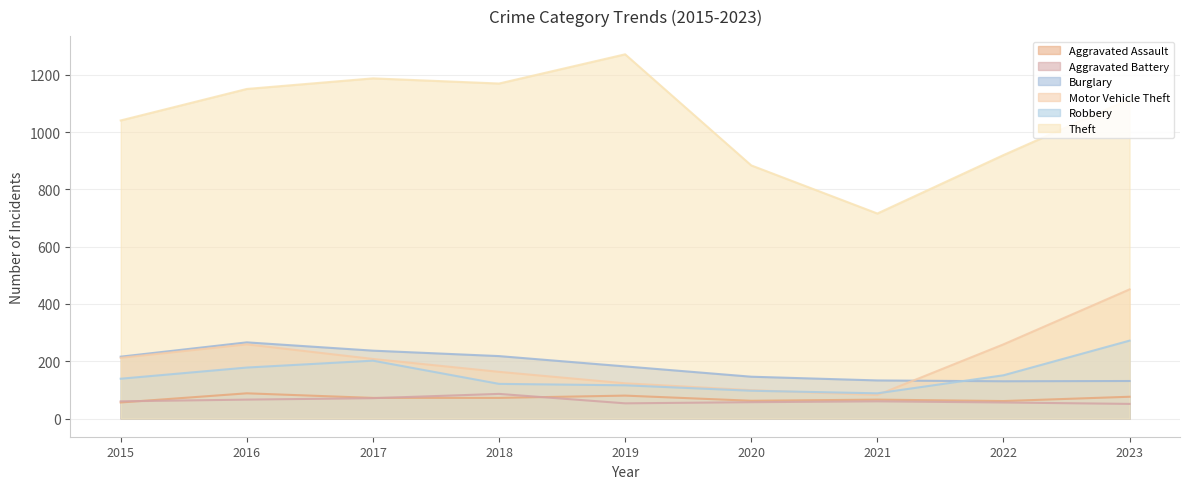

How many lines are shown in the chart?

6